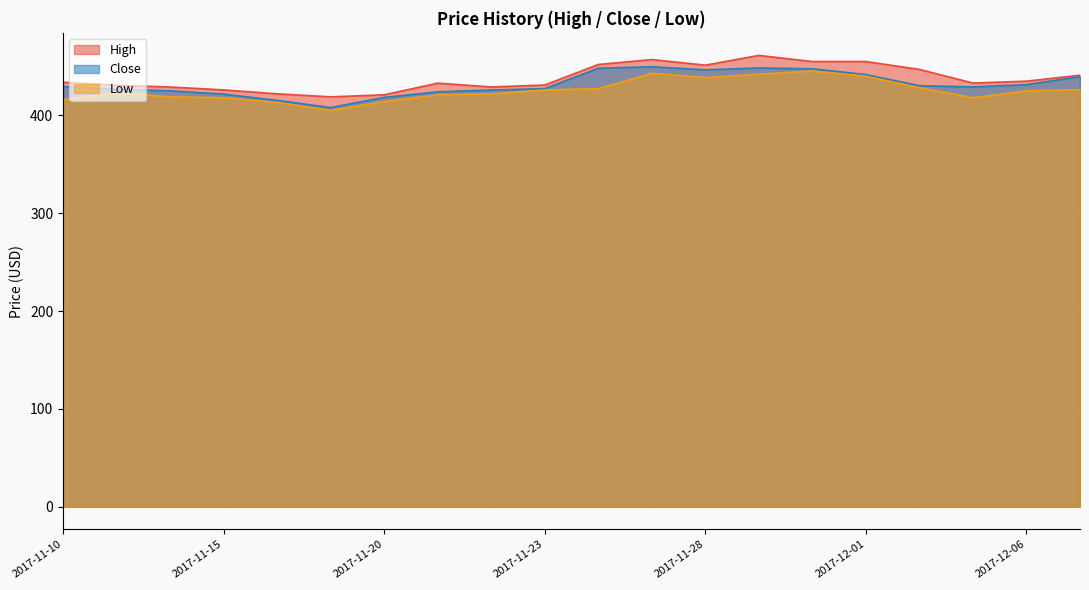

What is the total value across all series at 2017-12-07?

1306.8